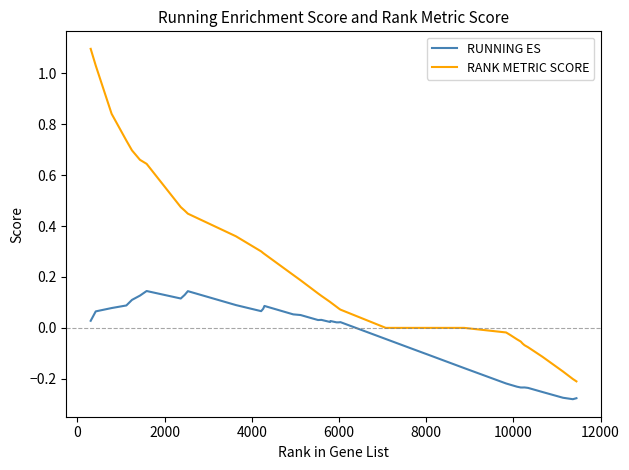

What is the greatest value displayed?

1.1